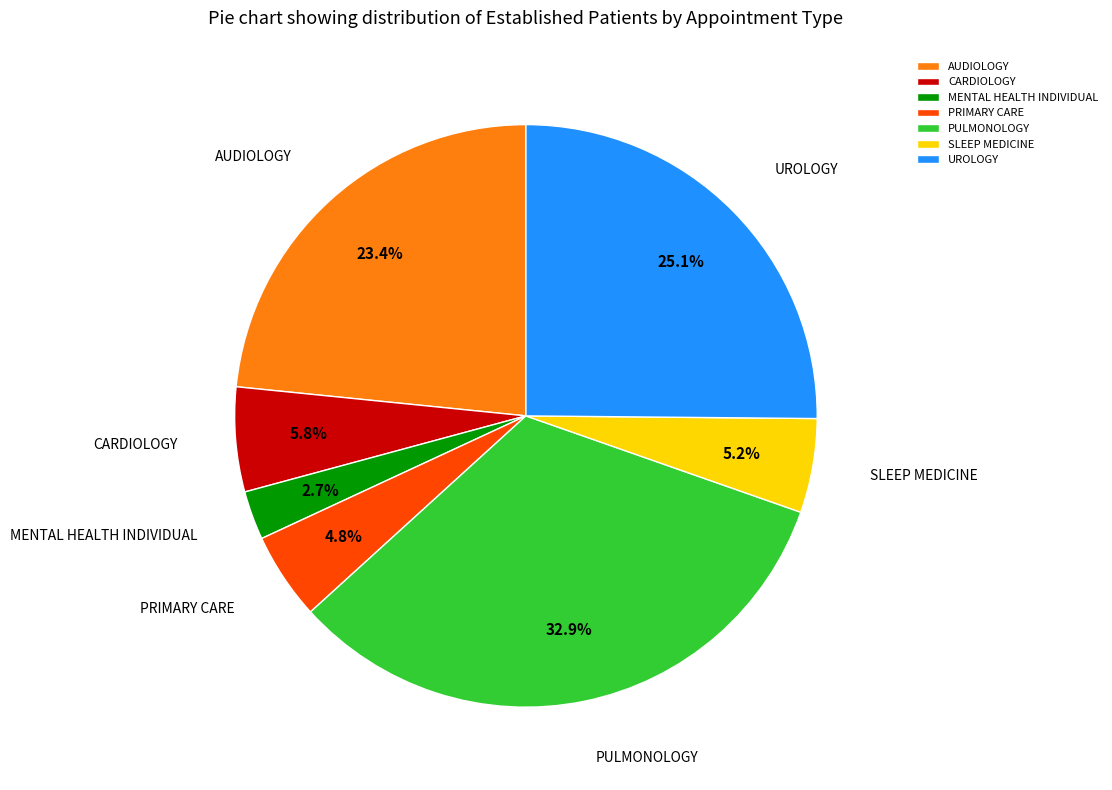

Does UROLOGY account for over 50% of the chart?

No